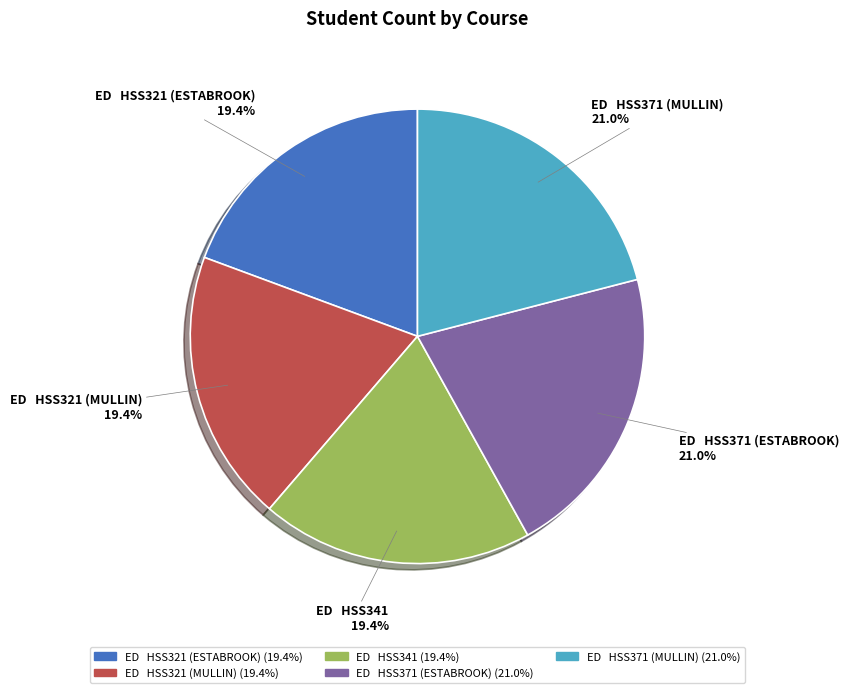

How many segments does this pie chart have?

5